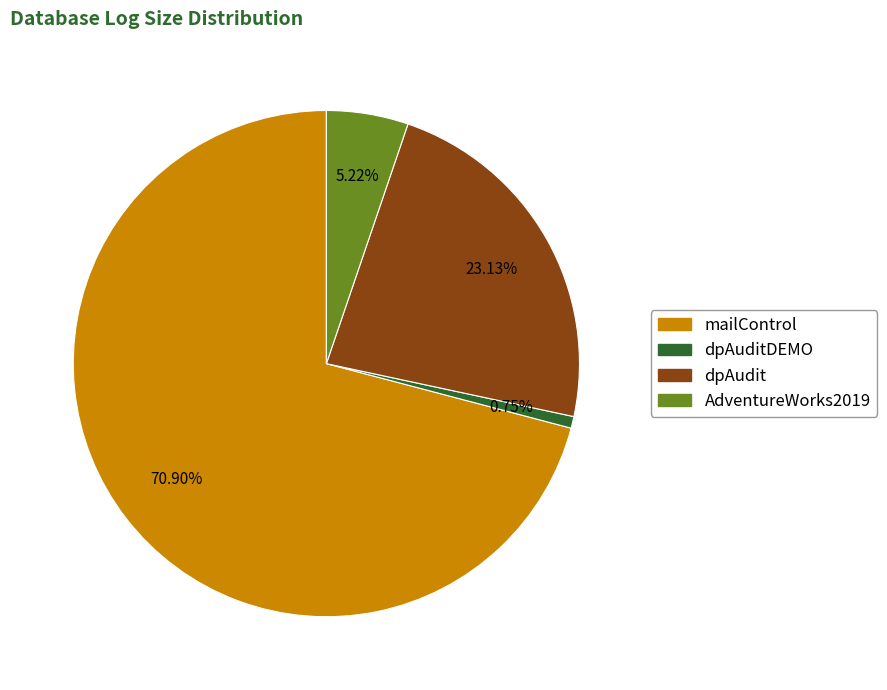

To the nearest percent, what is the average slice percentage?

25%